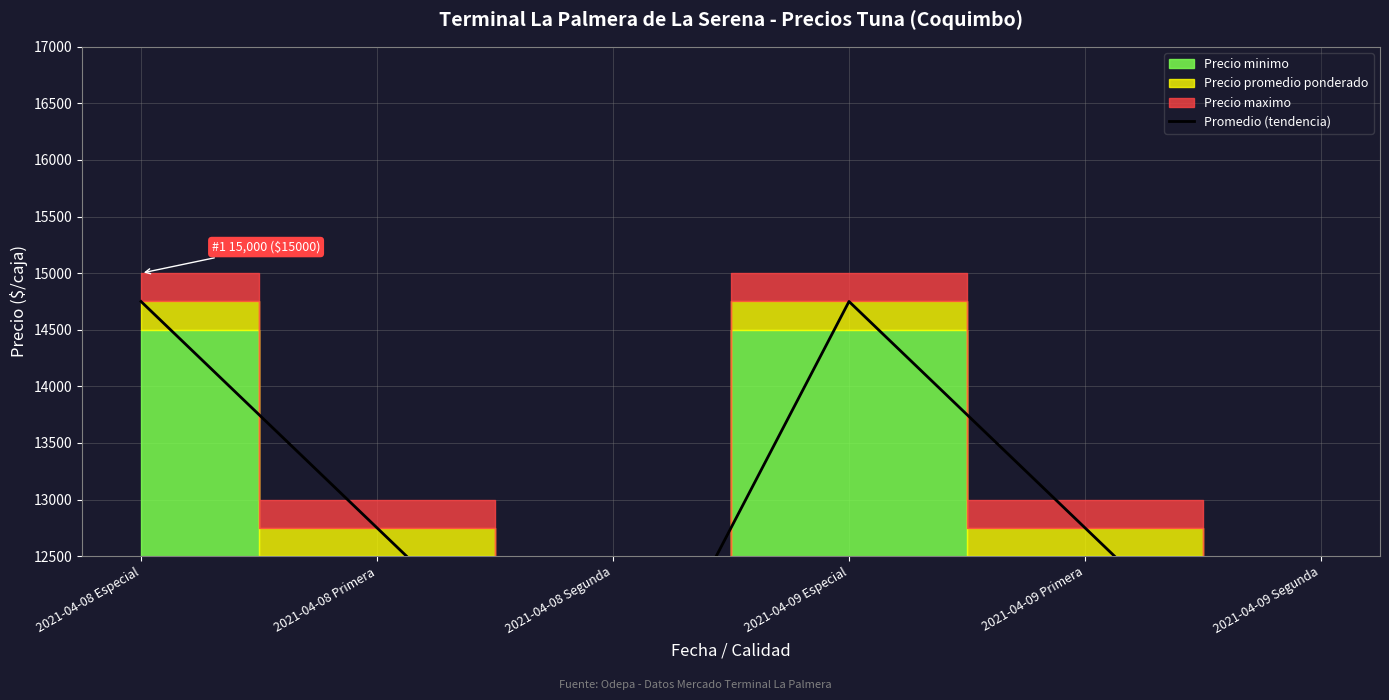

What is the value of the 5th point from the left?

12750